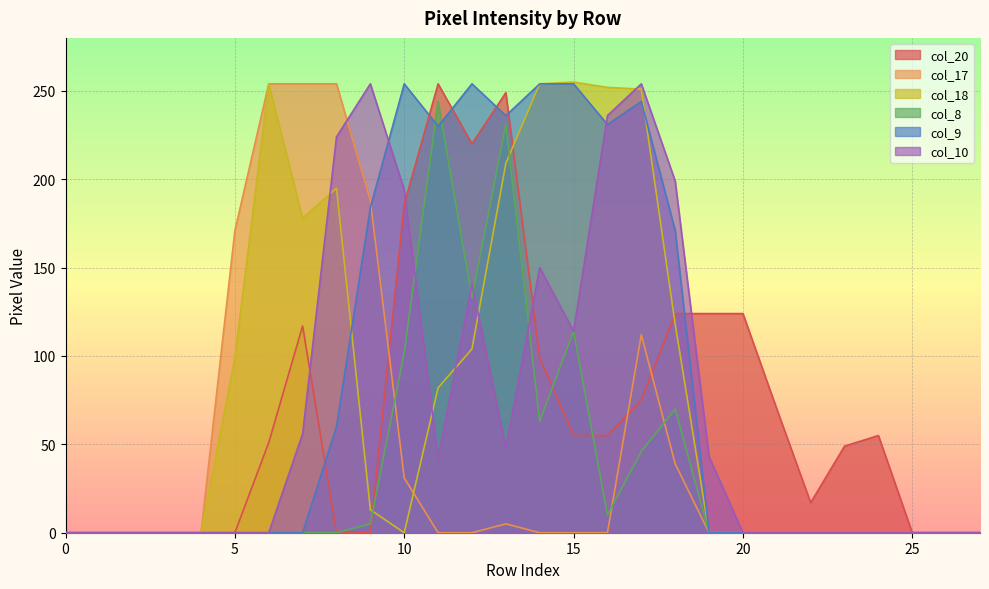

The value of col_9 at 0 is -137. True or false?

False